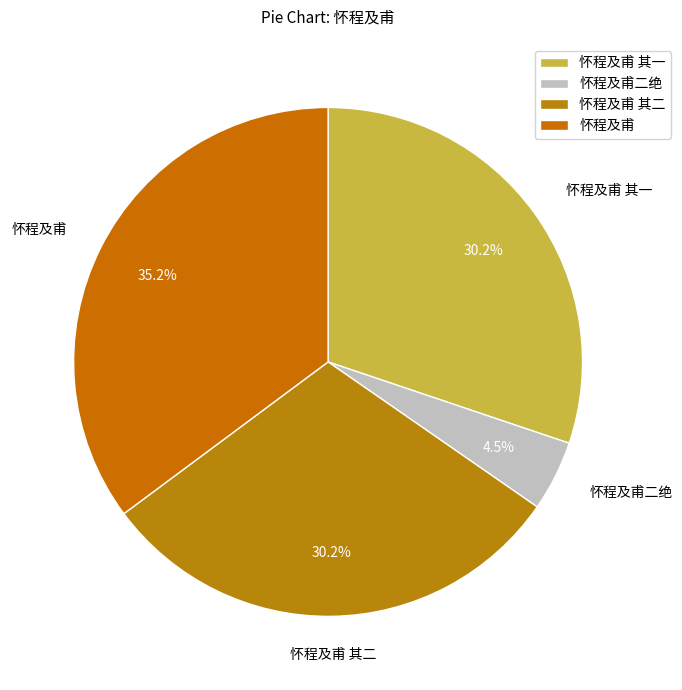

Is it true that 怀程及甫 其二 is 23% of the pie?

False